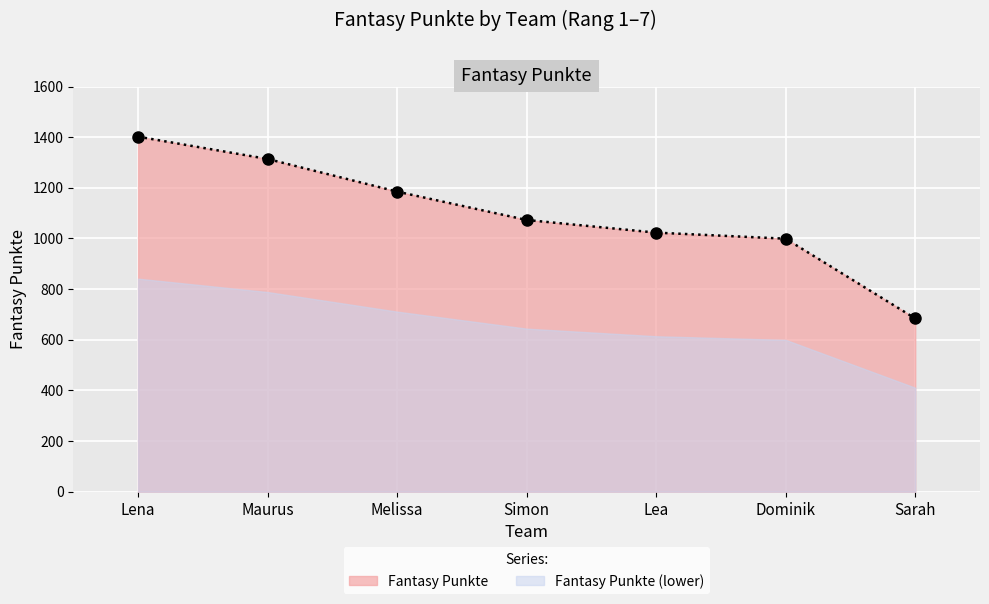

How many data points are above 1073?

3